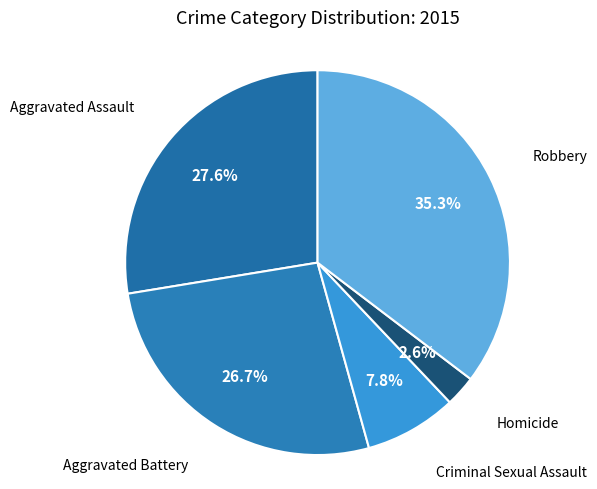

How many segments does this pie chart have?

5